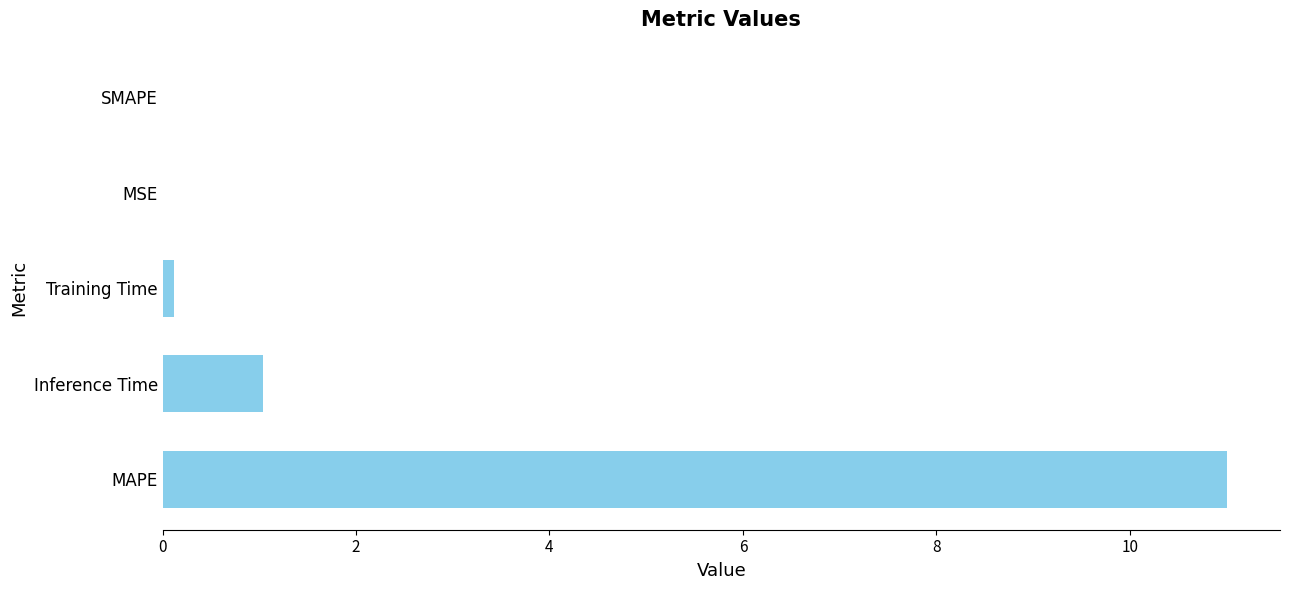

Between SMAPE and Inference Time, which is larger?

Inference Time